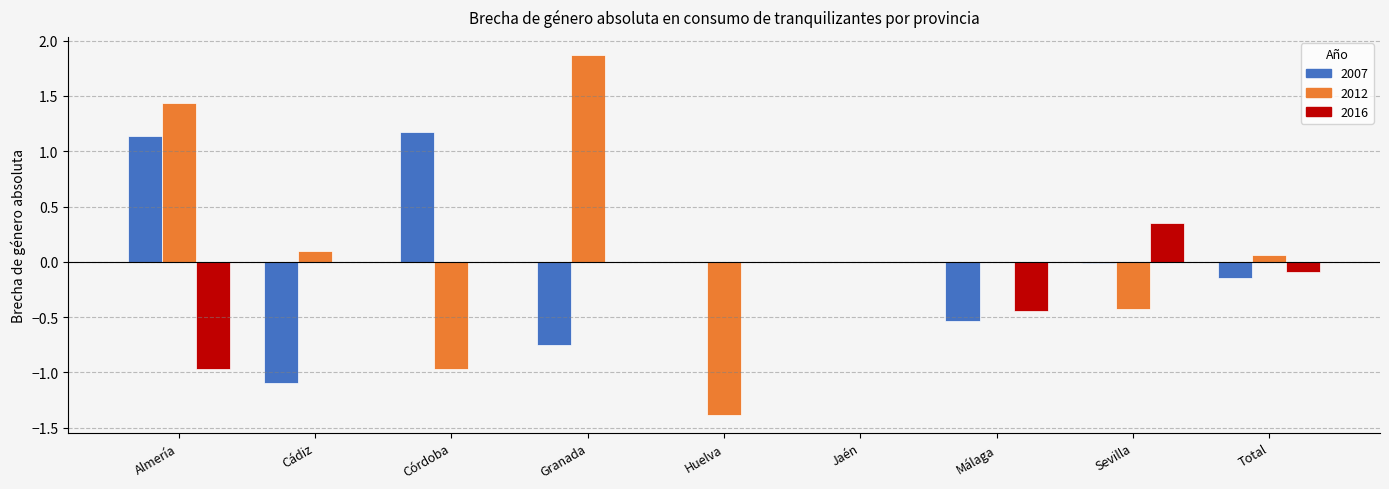

The value of 2016 at Granada is 0.0. True or false?

True